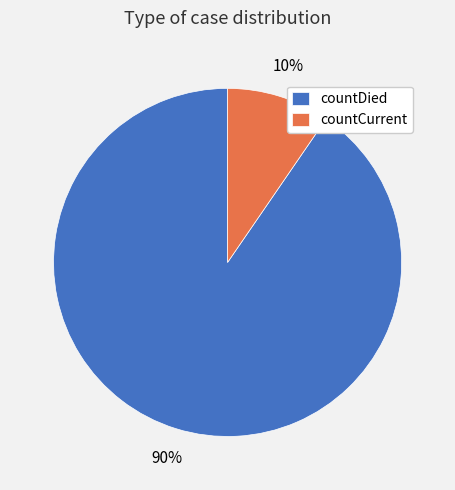

Does countDied represent more than half of the total?

Yes